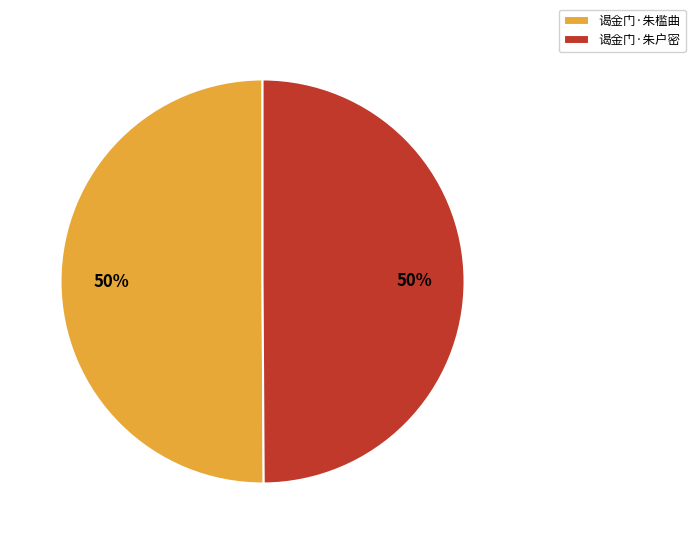

To the nearest percent, what portion does 谒金门·朱户密 represent?

50%